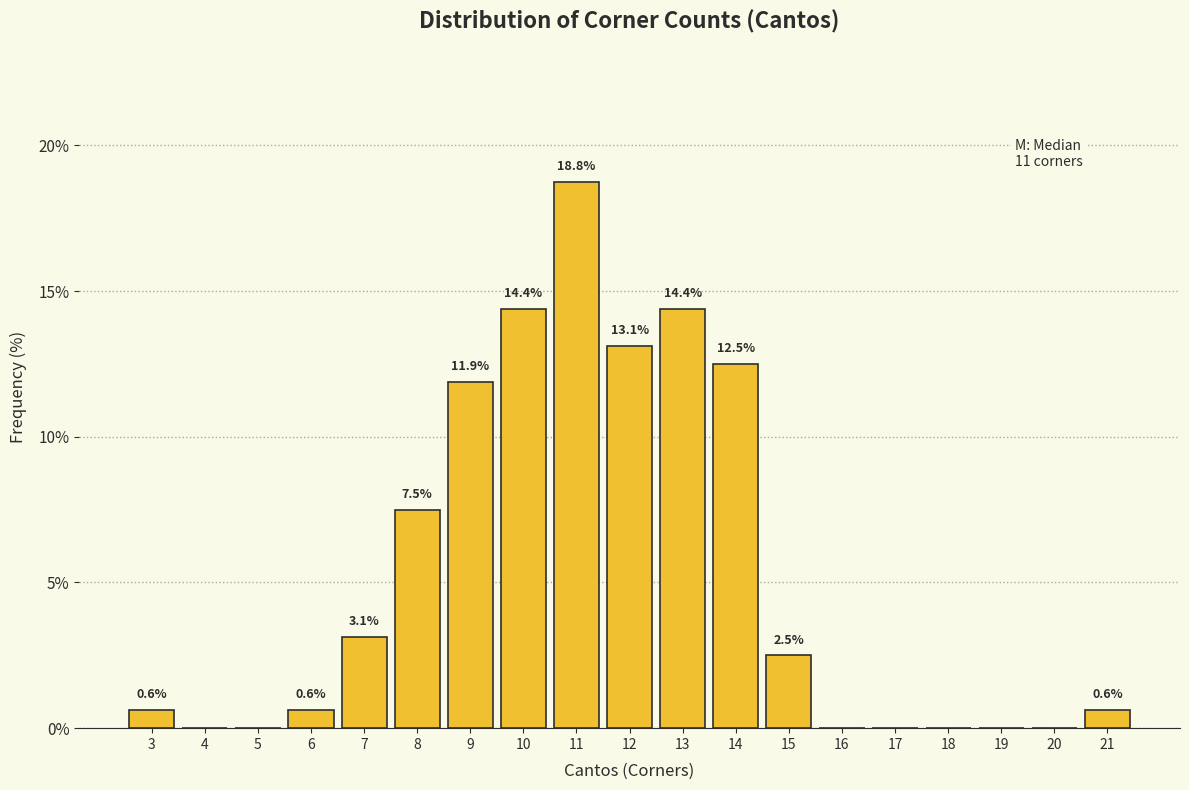

Reading left to right, what are all the values shown in this chart?

3=0.6	4=0.0	5=0.0	6=0.6	7=3.1	8=7.5	9=11.9	10=14.4	11=18.8	12=13.1	13=14.4	14=12.5	15=2.5	16=0.0	17=0.0	18=0.0	19=0.0	20=0.0	21=0.6